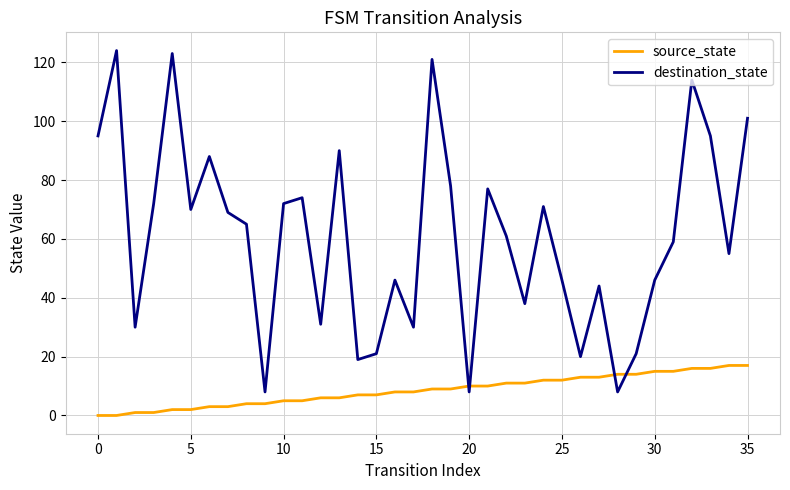

List the series in order of their peak value, highest first.

destination_state, source_state